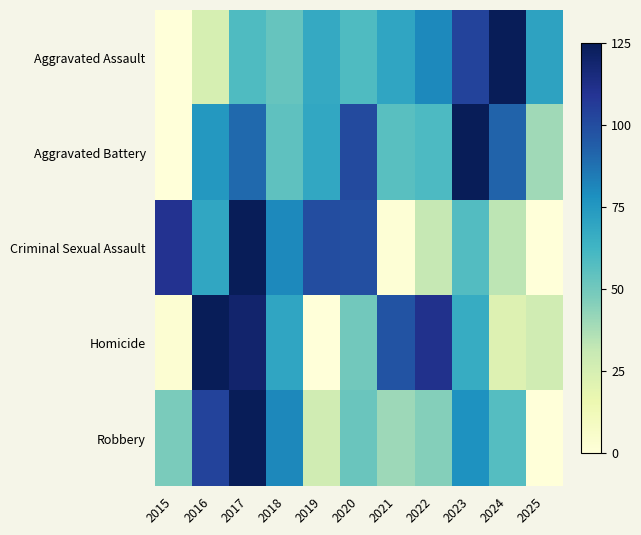

At how many categories does at least one series exceed 30?

11